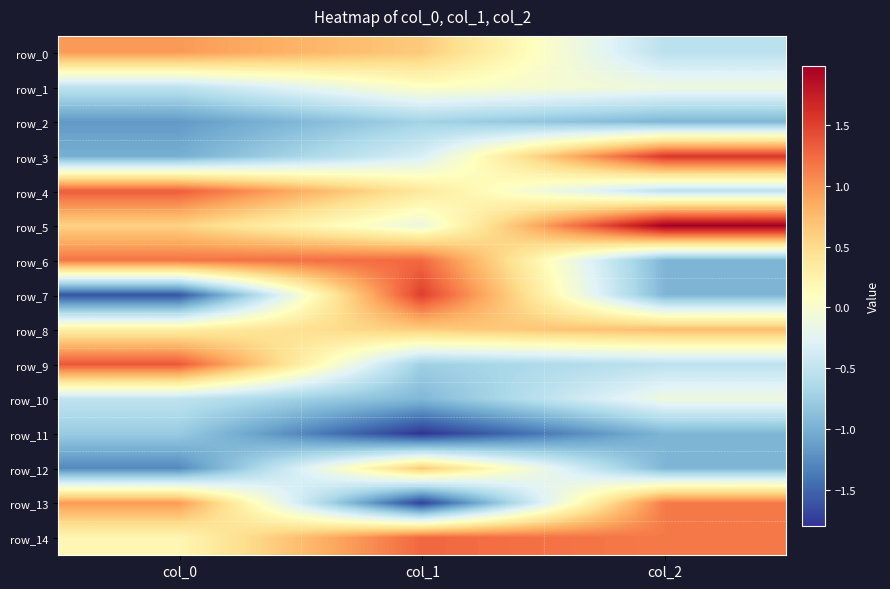

Reading left to right, what are all the values shown in this chart?

row_0: 1.0	0.6	-0.5
row_1: -0.5	0.1	-0.1
row_2: -1.2	-0.7	-1.0
row_3: -1.0	-0.3	1.6
row_4: 1.3	0.4	-0.5
row_5: 0.6	-0.1	2.0
row_6: 1.2	1.3	-1.0
row_7: -1.6	1.5	-1.0
row_8: 0.3	0.6	0.7
row_9: 1.4	-0.7	-0.5
row_10: -0.5	-0.9	-0.1
row_11: -0.8	-1.8	-1.0
row_12: -1.3	0.6	-1.0
row_13: 1.0	-1.7	1.1
row_14: 0.2	1.3	1.1